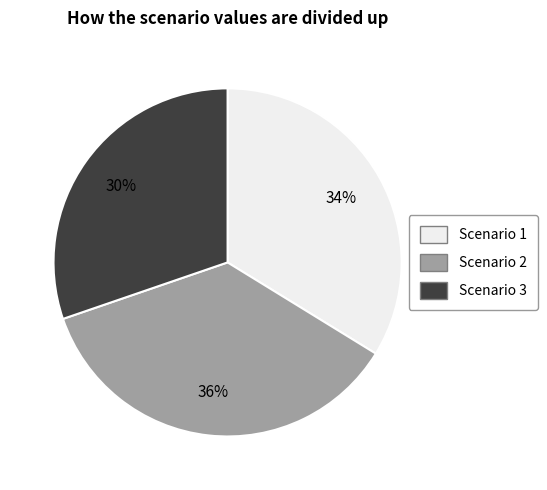

What is the largest slice in the pie chart?

Scenario 2